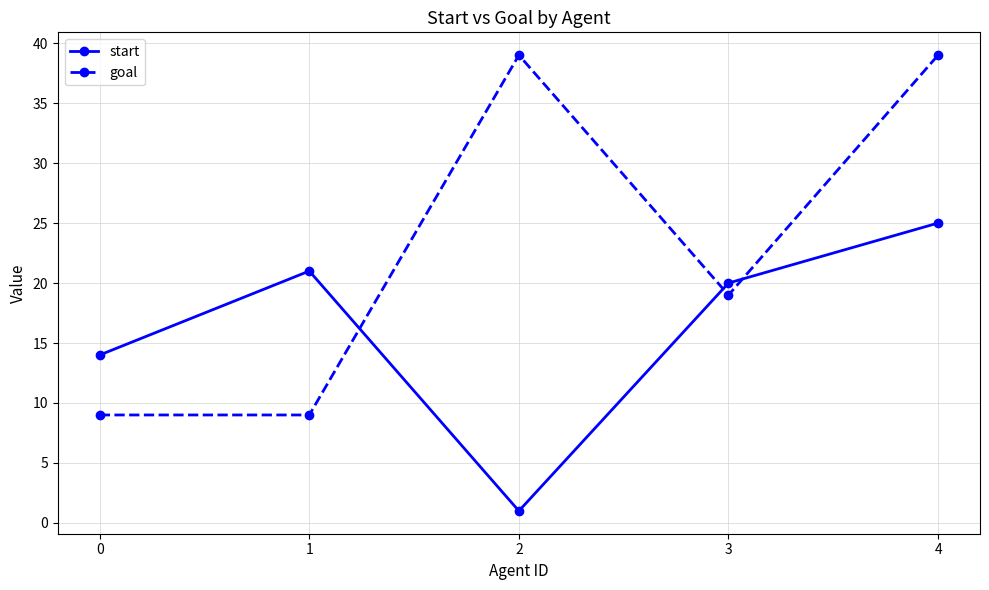

How many categories are shown in the chart?

5